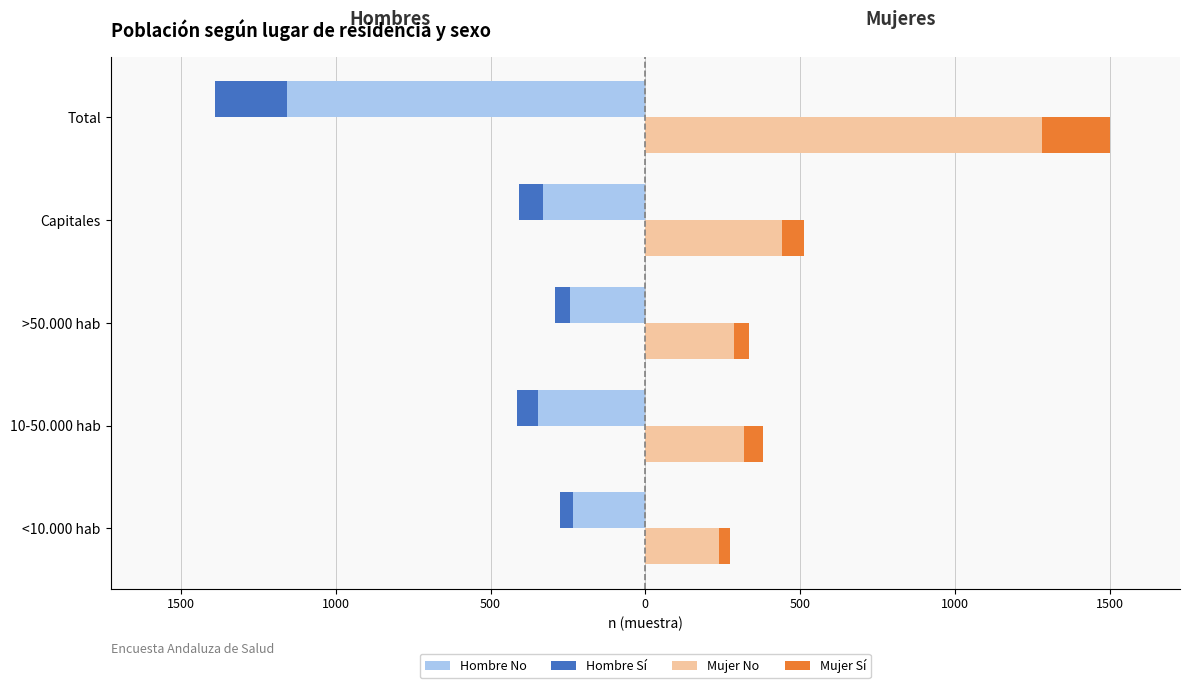

The Hombre Sí series shows -75 at Capitales. True or false?

True